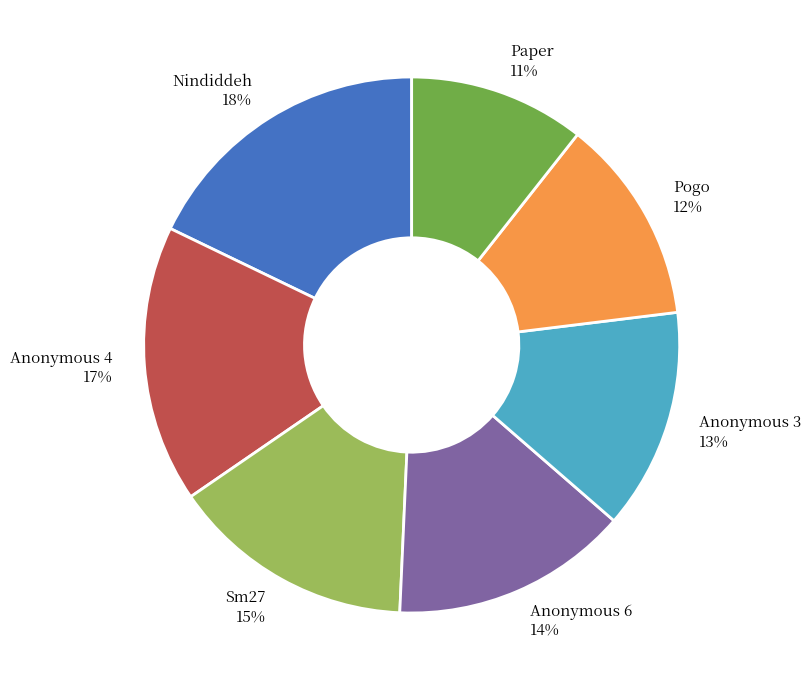

The Paper slice represents 1% of the pie. True or false?

False